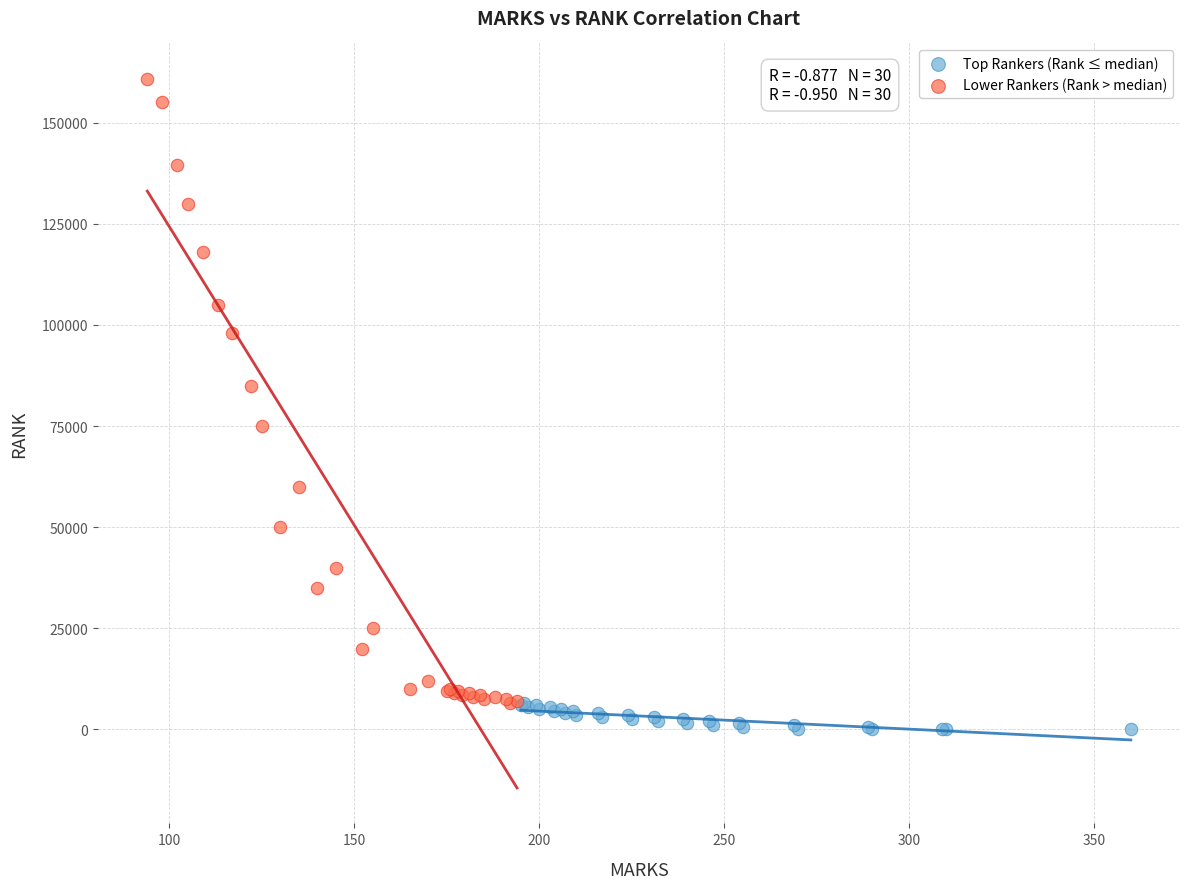

Which series has the largest Y range (max minus min)?

Lower Rankers (Rank > median)